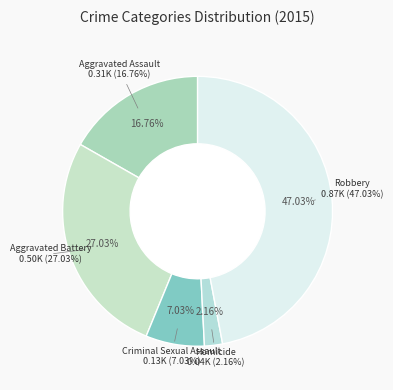

What percentage is the Aggravated Assault slice, to the nearest percent?

17%